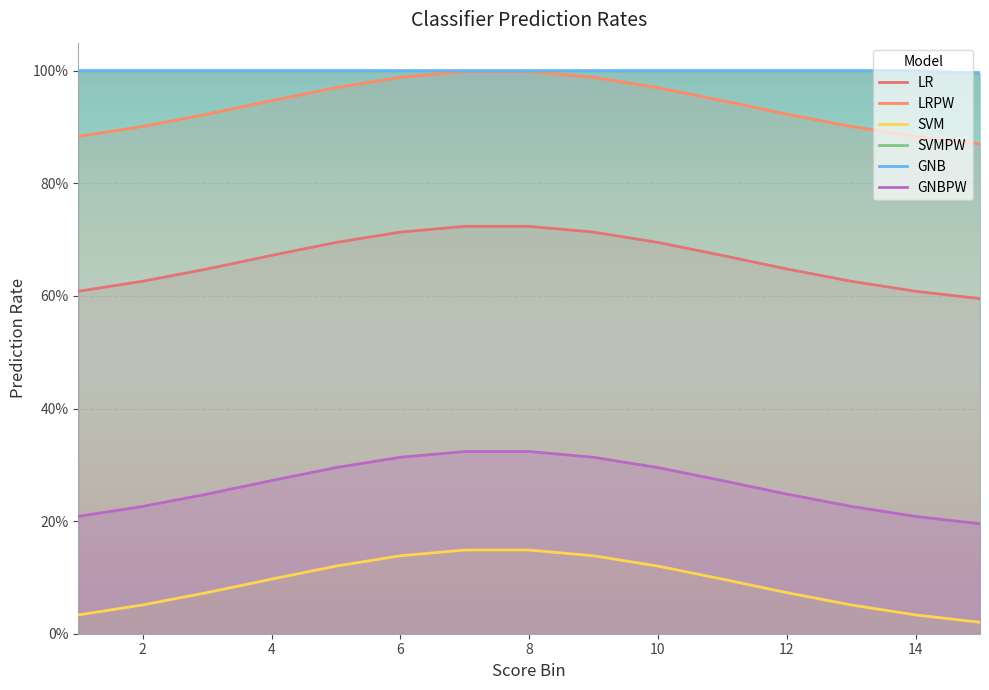

What is the sum of all LR values?

10.0